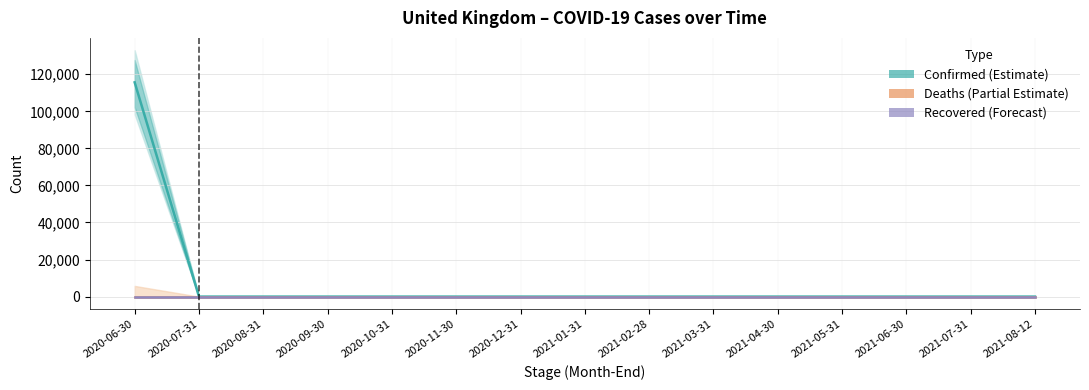

Which series has the largest range (max minus min)?

Confirmed (Estimate)